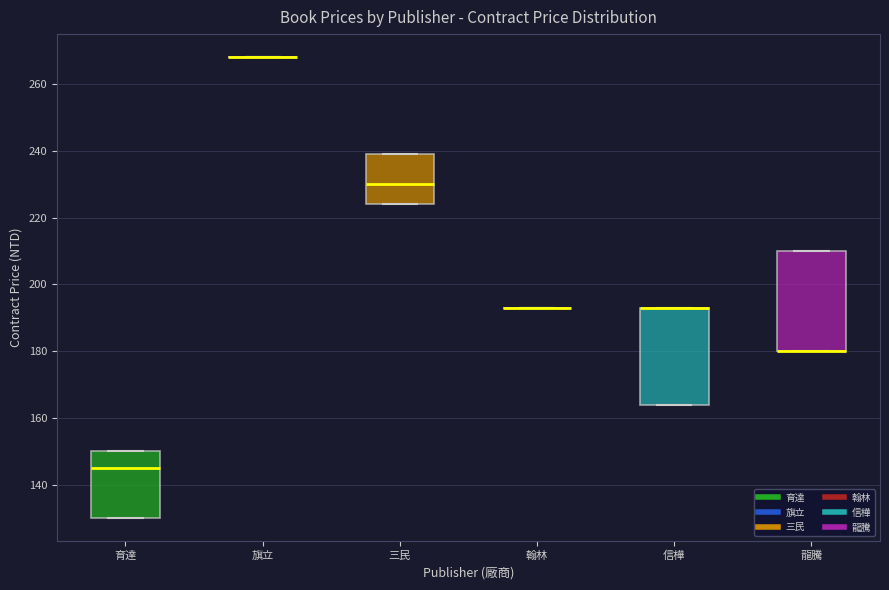

Reading left to right, transcribe this box plot: for each box, give where its median line is, the range the box spans, and where its two whiskers end, as read against the y-axis. The values are not printed on the chart, so give them approximately, as read against the axis.

育達: median 146, box 130 to 150, whiskers 130 to 150
旗立: box collapsed to a line at 268, whiskers 268 to 268
三民: median 230, box 224 to 240, whiskers 224 to 240
翰林: box collapsed to a line at 194, whiskers 194 to 194
信樺: median 194 (drawn on the box's upper edge), box 164 to 194, whiskers 164 to 194
龍騰: median 180 (drawn on the box's lower edge), box 180 to 210, whiskers 180 to 210